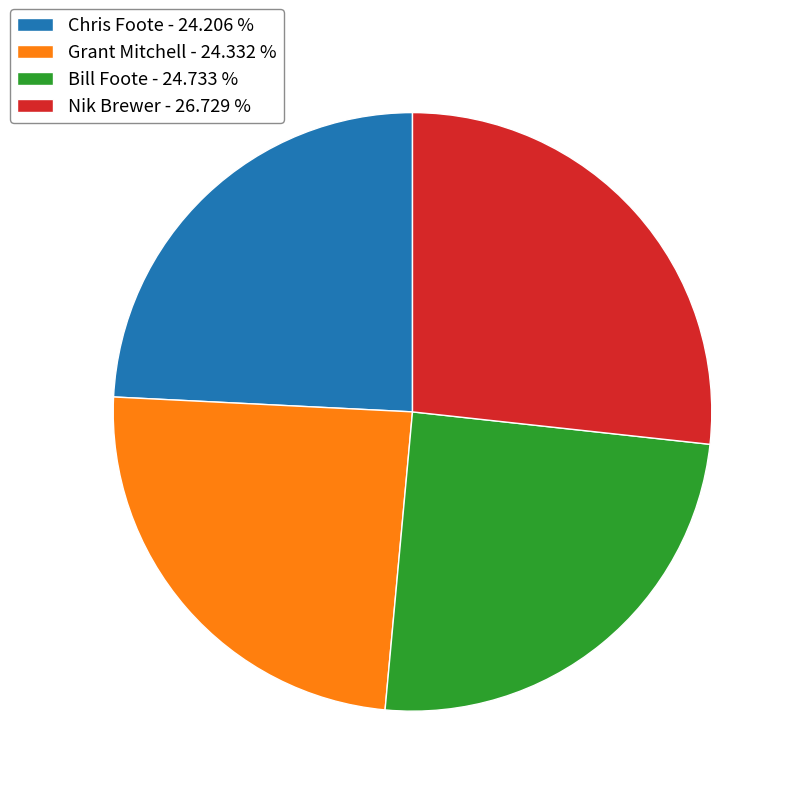

Approximately how many times larger is the value at Chris Foote compared to Grant Mitchell?

1.0